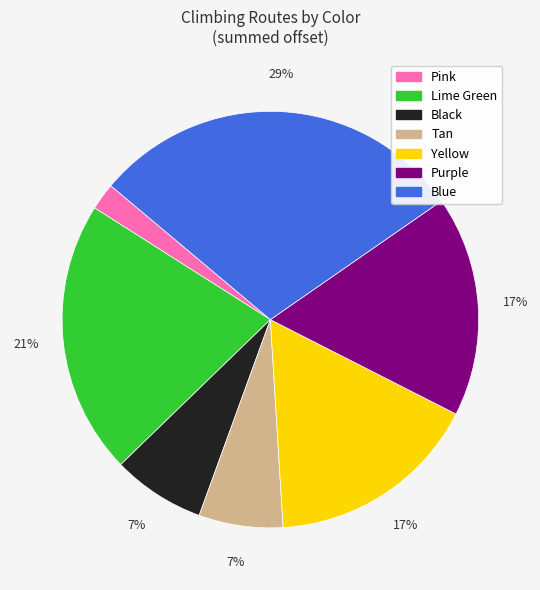

To the nearest percent, what is the difference between the largest and smallest slice percentages?

27%